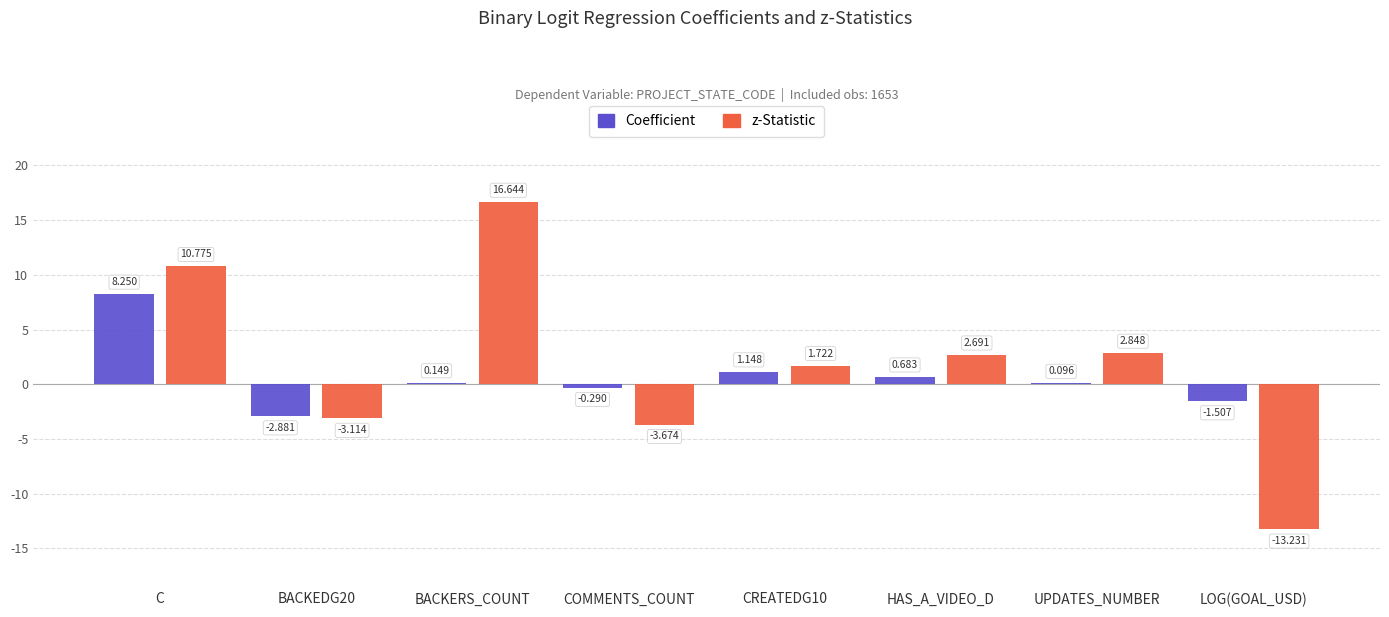

Between BACKEDG20 and LOG(GOAL_USD), which series saw the biggest shift?

z-Statistic